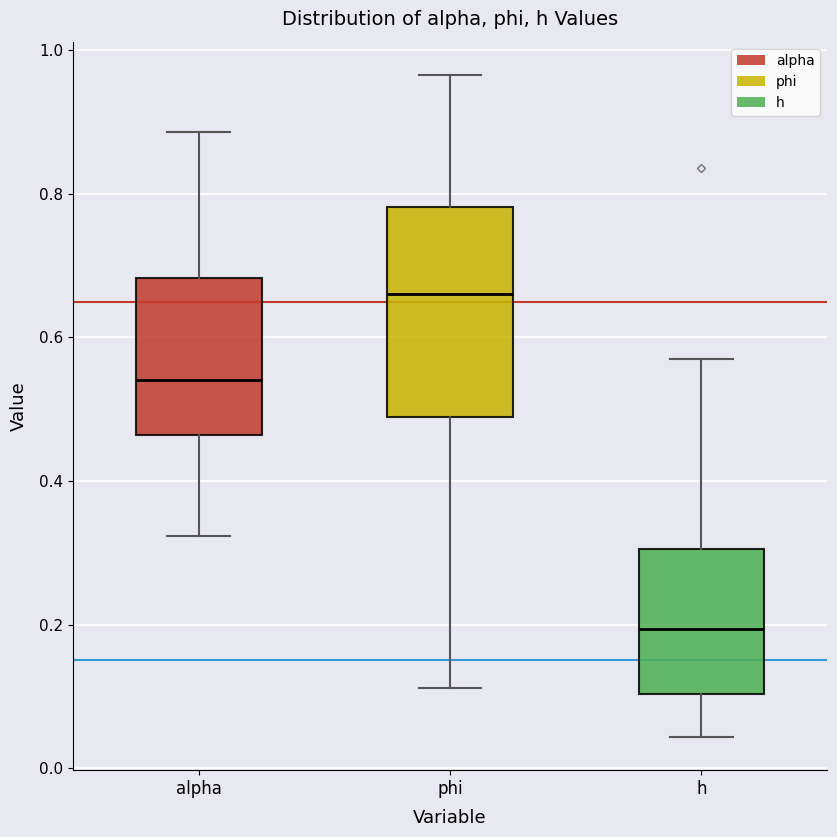

Where is the lower edge of the box for alpha on the y-axis? The values are not printed on the chart, so give them approximately, as read against the axis.

0.46